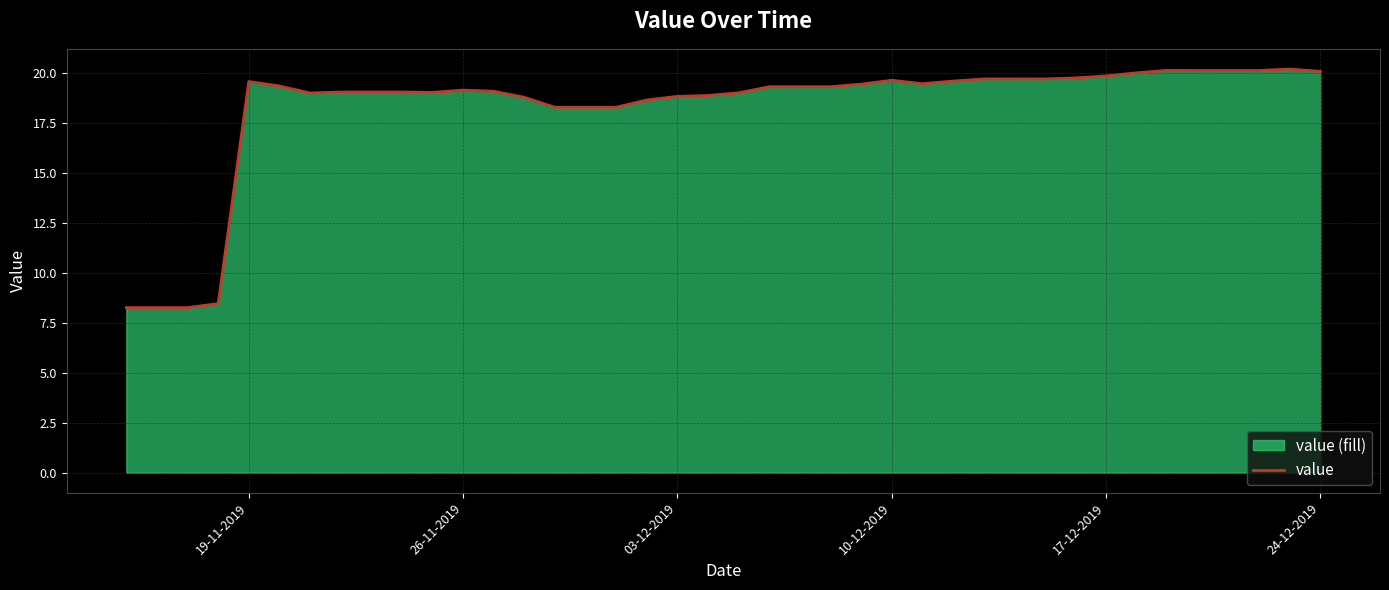

At which label does the data first exceed 19?

19-11-2019